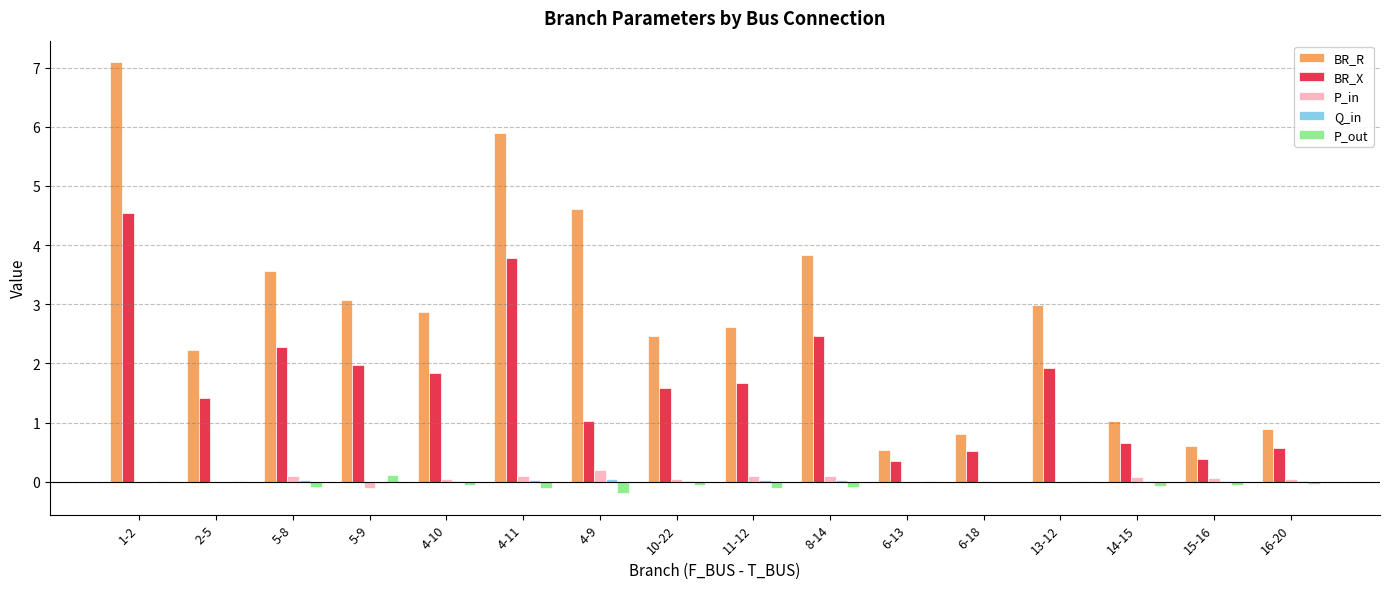

At which label does BR_R reach its peak?

1-2